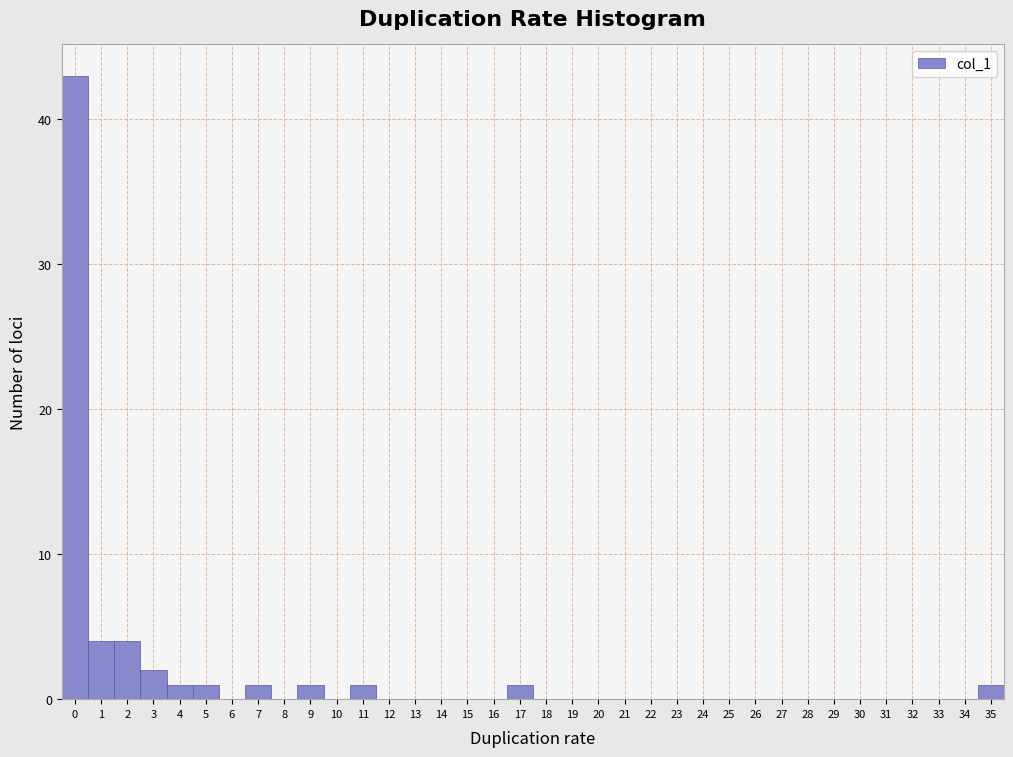

Which range on the x-axis has the tallest bar?

-0.5 to 0.5